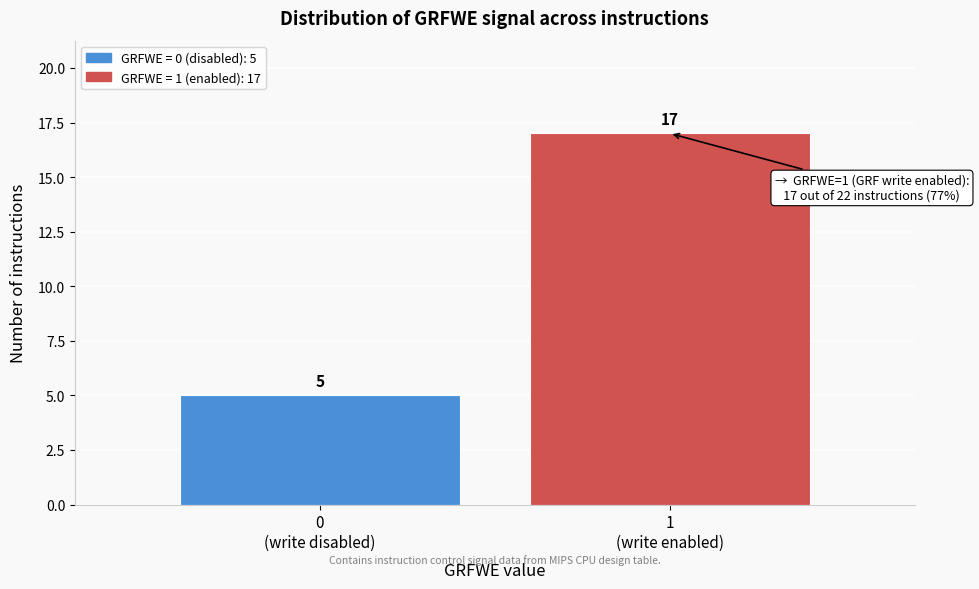

Reading right to left, list all the values displayed in this chart.

17	5